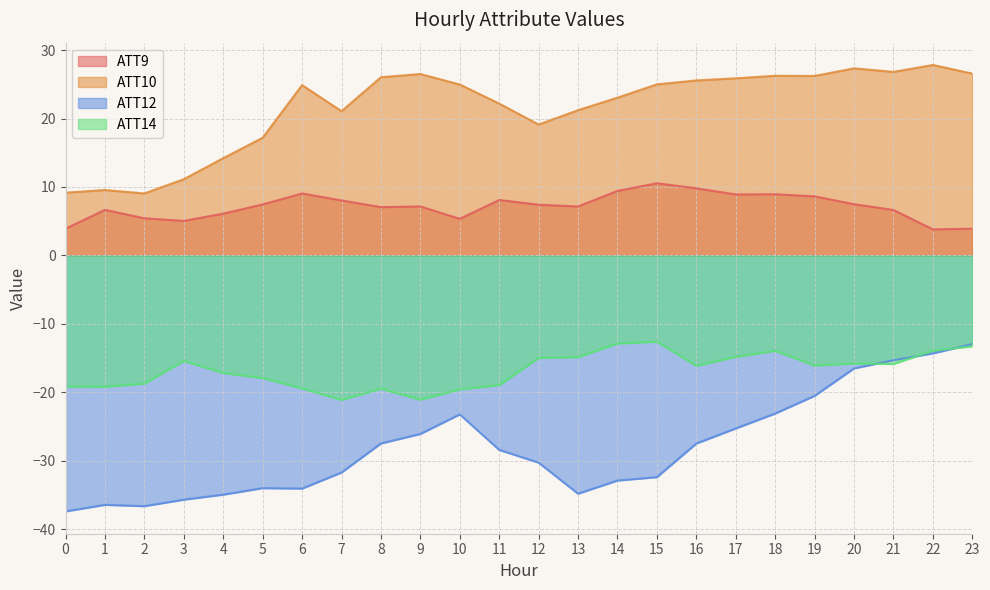

Which has a higher value, 10 or 17?

17